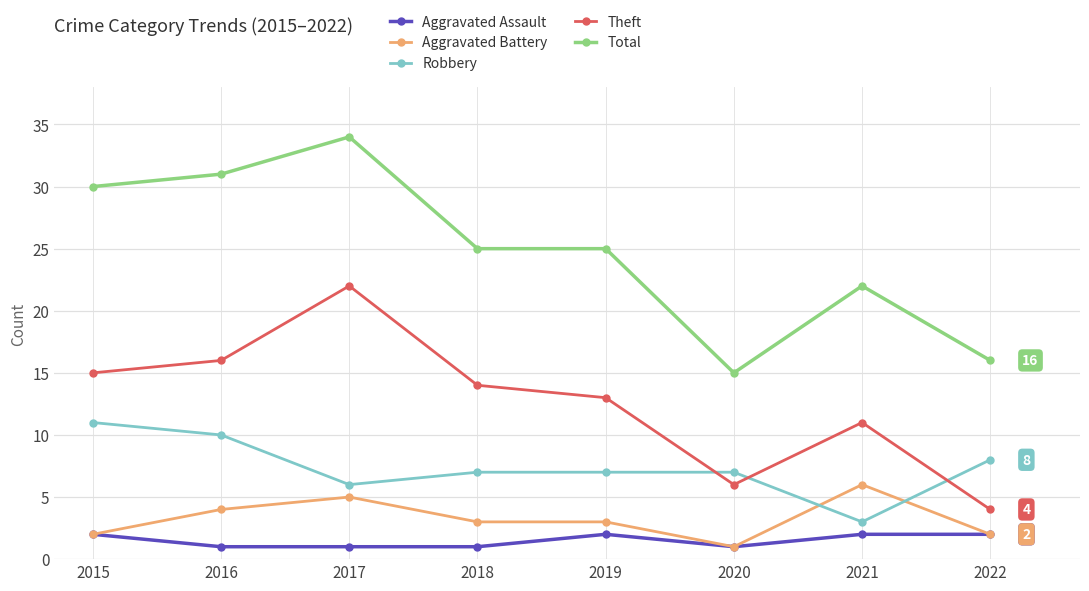

True or false: Robbery and Theft intersect in this chart.

True